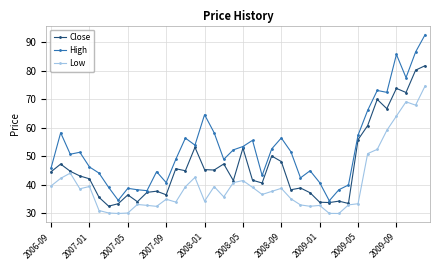

Which series has the widest spread of values?

High